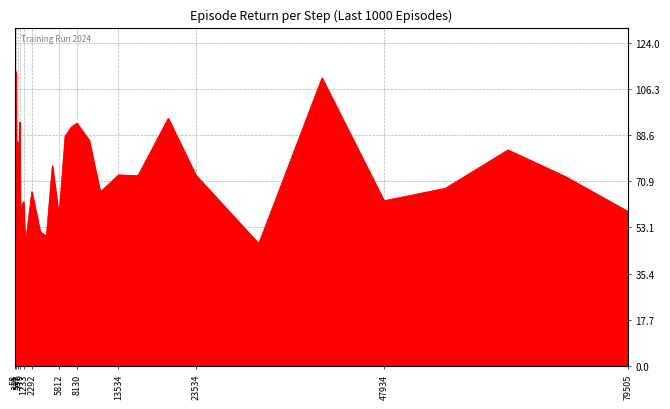

What is the smallest value displayed?

46.1